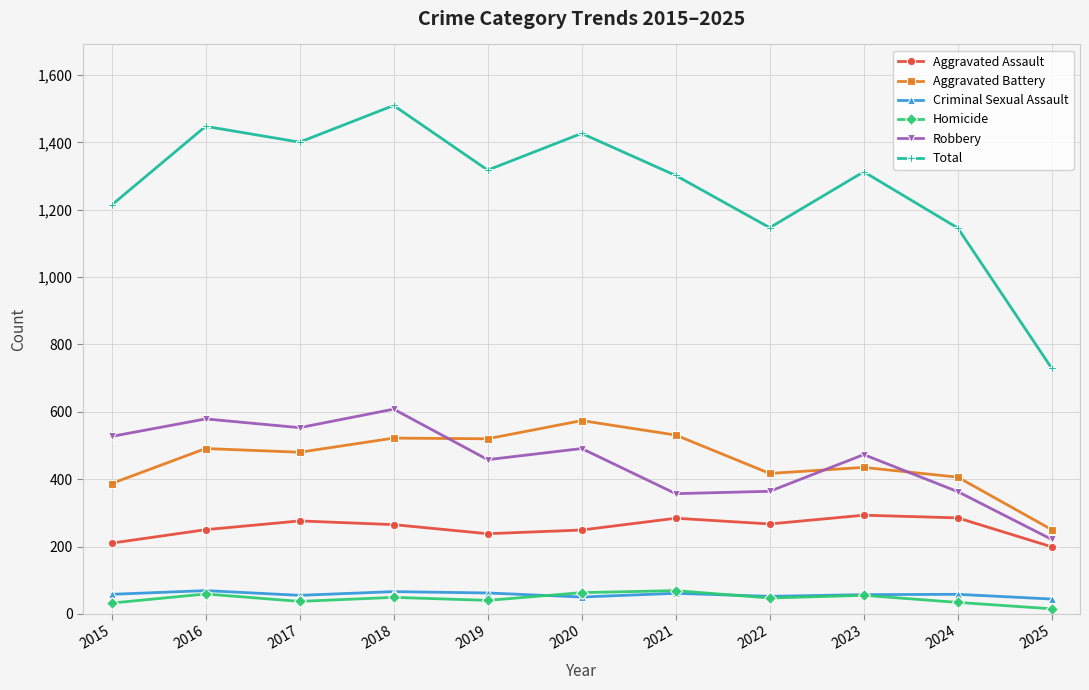

Is the value of Robbery at 2021 greater than the value of Homicide at 2019?

Yes